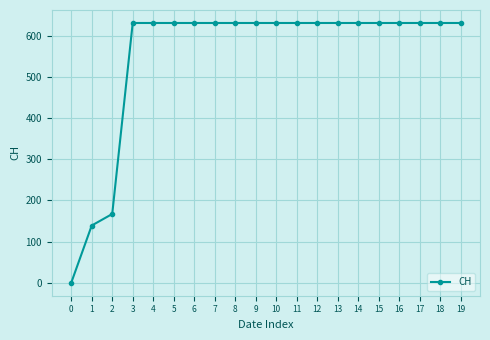

The value at 2 is 167. True or false?

True